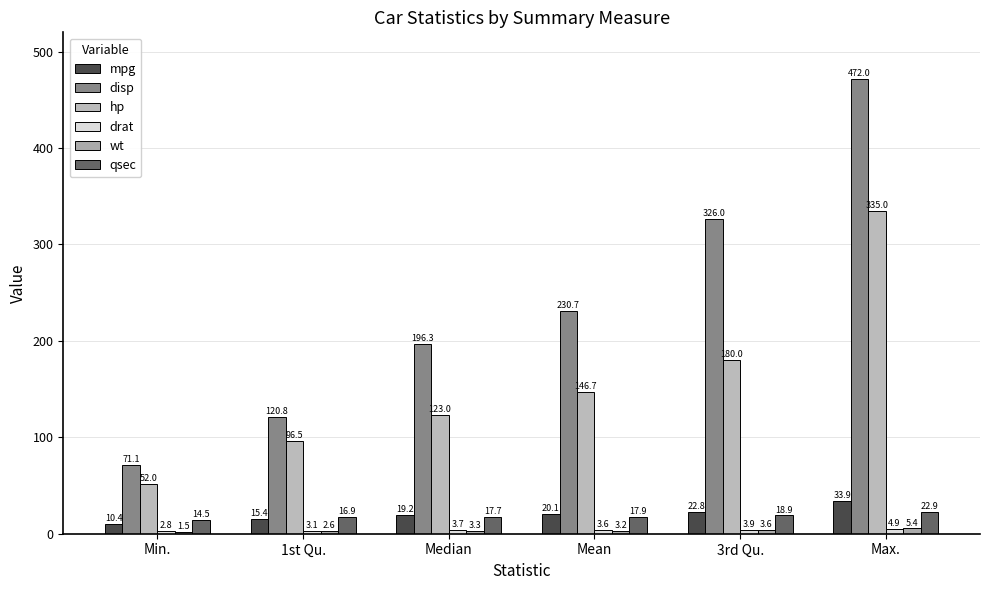

Is it true that hp equals 52.0 at Min.?

True